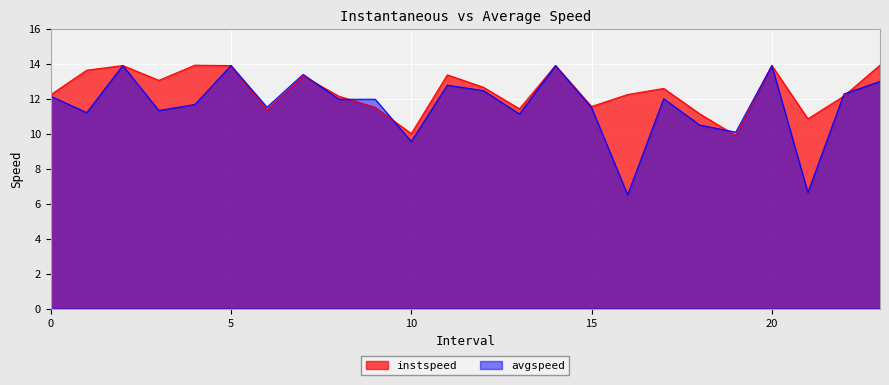

What is the greatest value displayed?

13.9